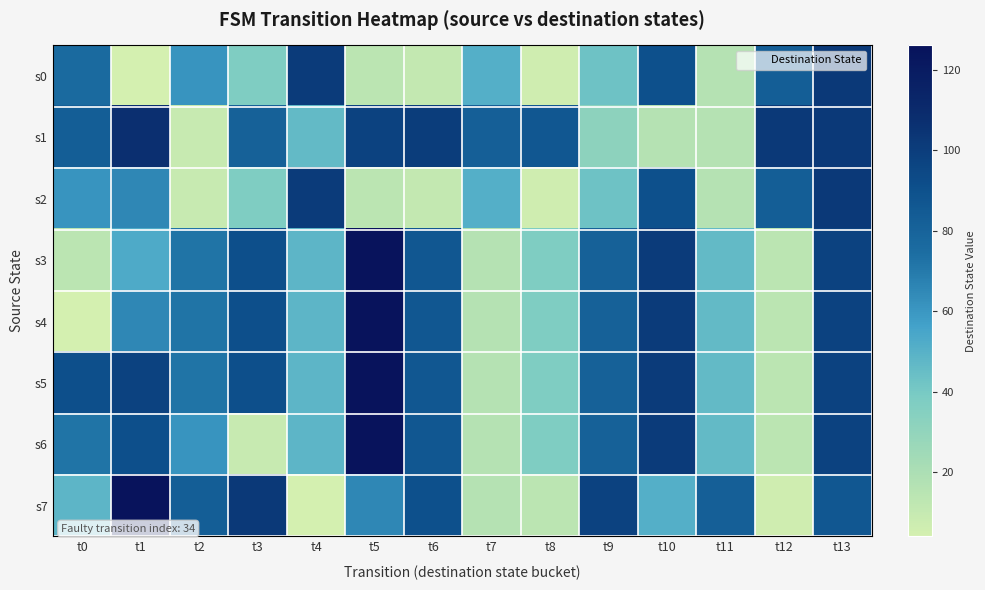

Reading right to left, extract all data points from this chart.

s0: t13=102	t12=83	t11=16	t10=90	t9=43	t8=6	t7=51	t6=11	t5=14	t4=101	t3=37	t2=61	t1=4	t0=76
s1: t13=102	t12=102	t11=16	t10=16	t9=32	t8=86	t7=82	t6=100	t5=97	t4=46	t3=81	t2=9	t1=107	t0=83
s2: t13=102	t12=83	t11=16	t10=90	t9=43	t8=6	t7=51	t6=11	t5=14	t4=101	t3=37	t2=9	t1=65	t0=61
s3: t13=97	t12=14	t11=46	t10=101	t9=81	t8=37	t7=16	t6=86	t5=126	t4=48	t3=91	t2=72	t1=53	t0=14
s4: t13=97	t12=14	t11=46	t10=101	t9=81	t8=37	t7=16	t6=86	t5=126	t4=48	t3=91	t2=72	t1=65	t0=4
s5: t13=97	t12=14	t11=46	t10=101	t9=81	t8=37	t7=16	t6=86	t5=126	t4=48	t3=91	t2=72	t1=97	t0=91
s6: t13=97	t12=14	t11=46	t10=101	t9=81	t8=37	t7=16	t6=86	t5=126	t4=48	t3=9	t2=61	t1=91	t0=72
s7: t13=86	t12=6	t11=82	t10=51	t9=97	t8=14	t7=16	t6=90	t5=65	t4=4	t3=102	t2=83	t1=126	t0=48